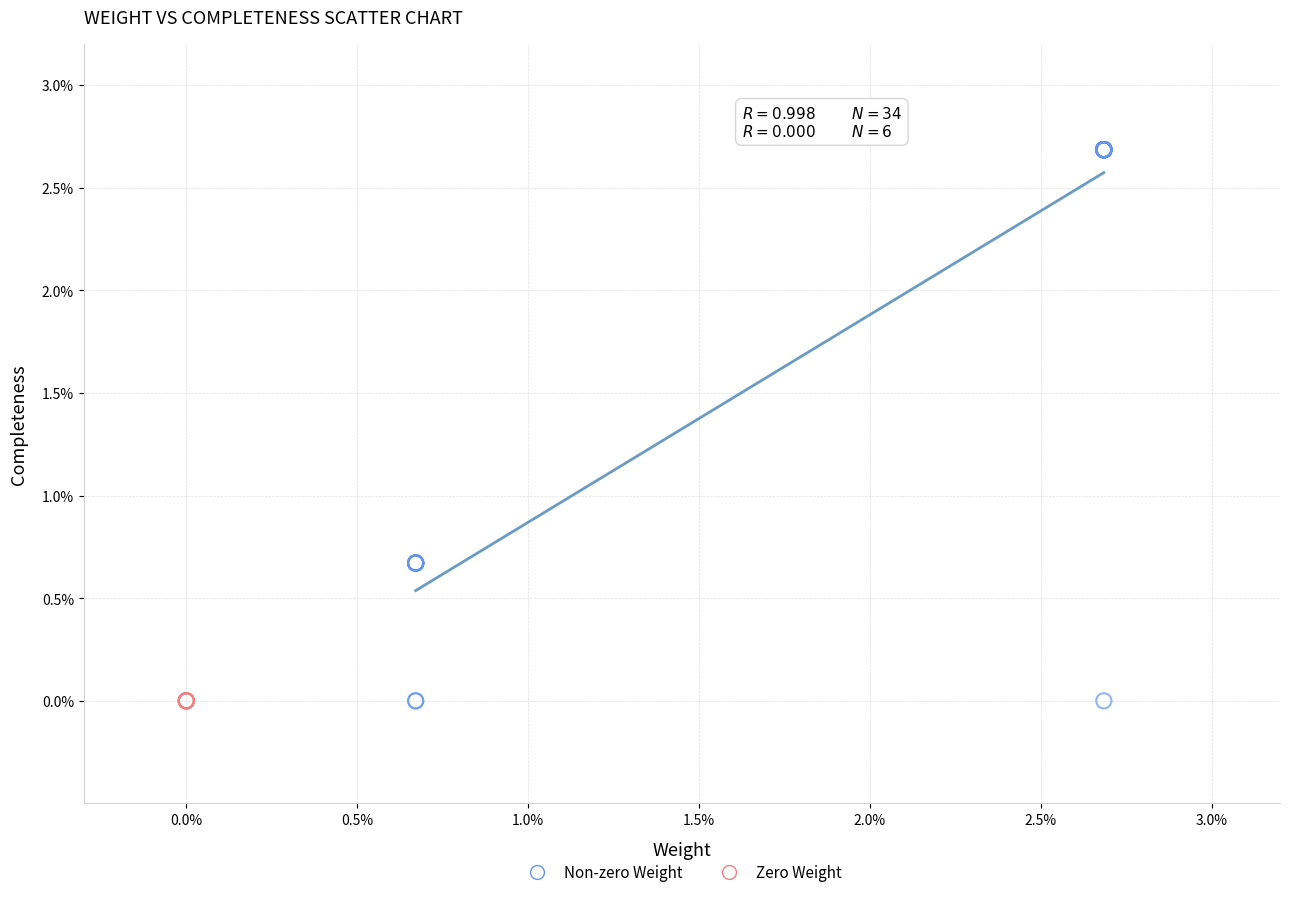

Which series contains the highest Y value?

Non-zero Weight